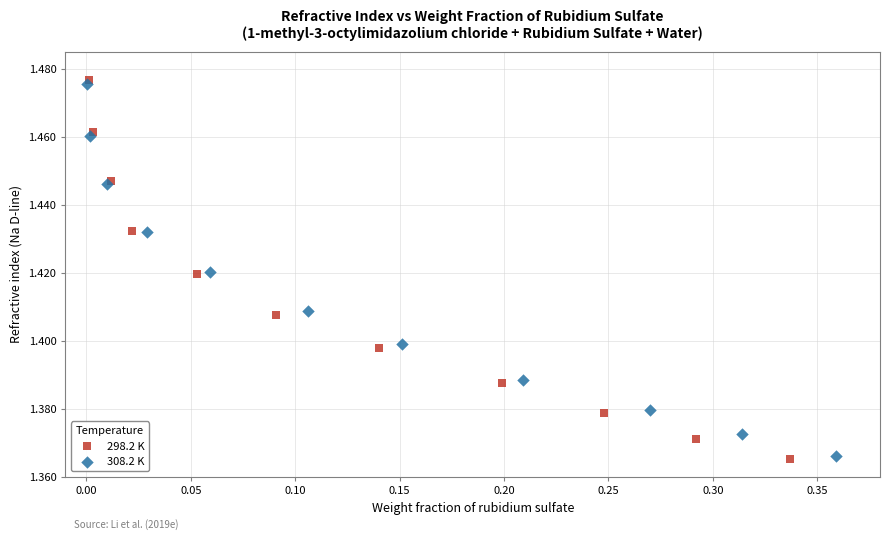

Which series has the largest Y range (max minus min)?

298.2 K